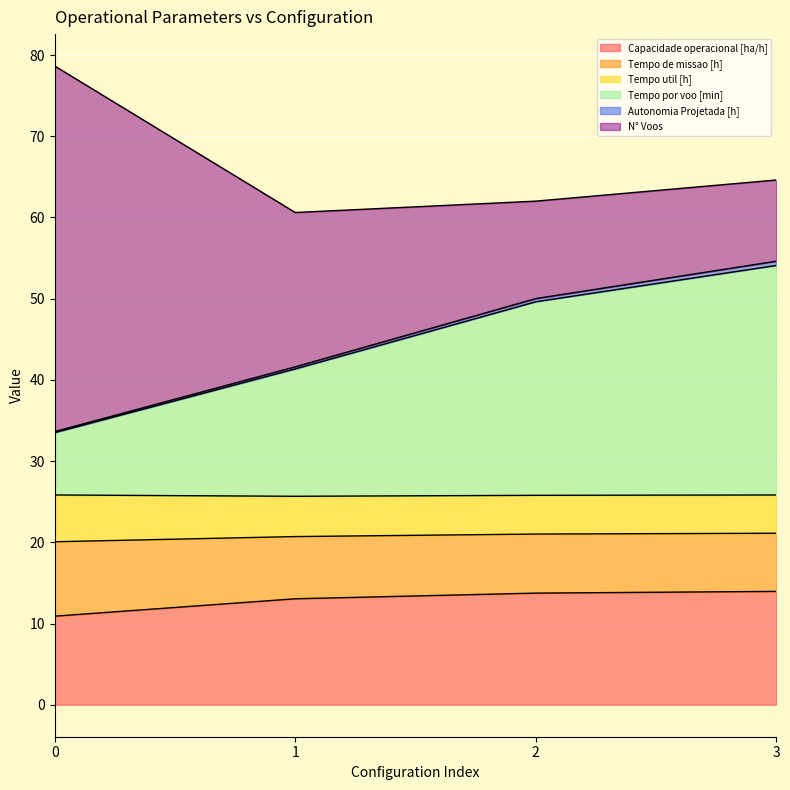

What is the lowest value of the Capacidade operacional [ha/h] series?

10.9